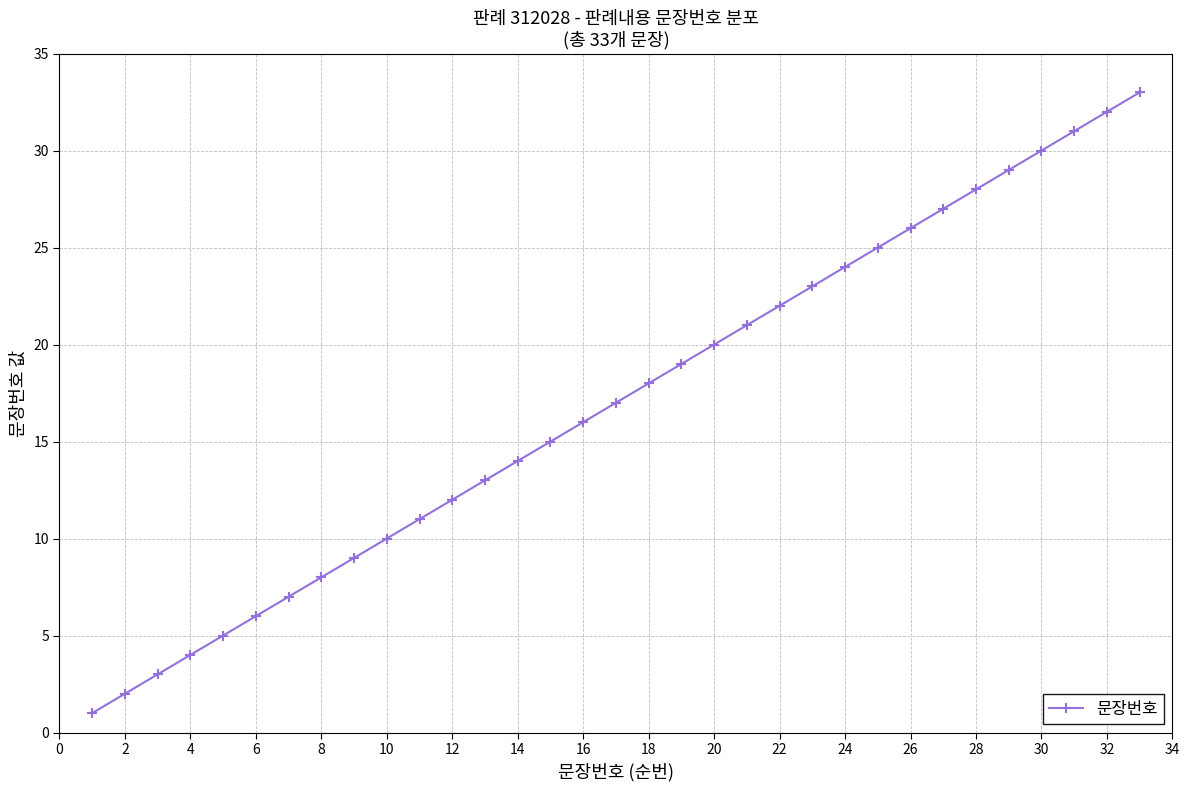

What is the sum of all values?

561